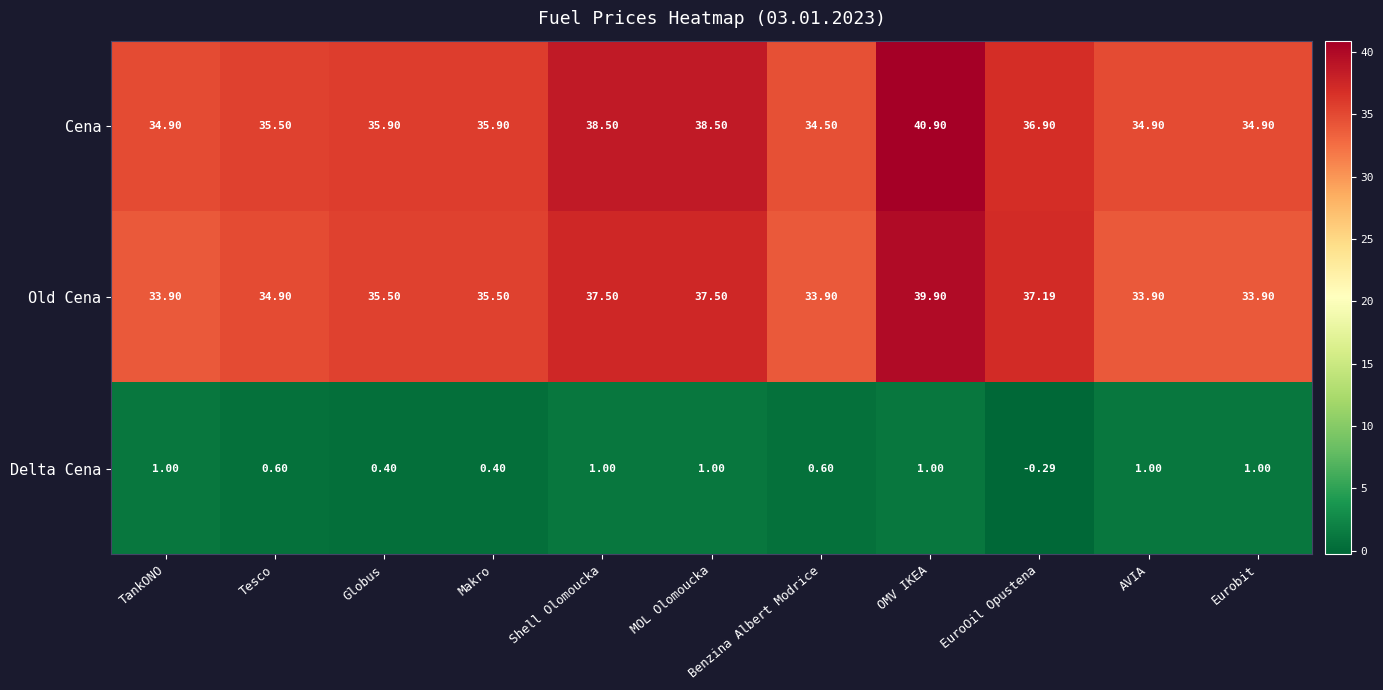

Which series has the largest range (max minus min)?

Cena